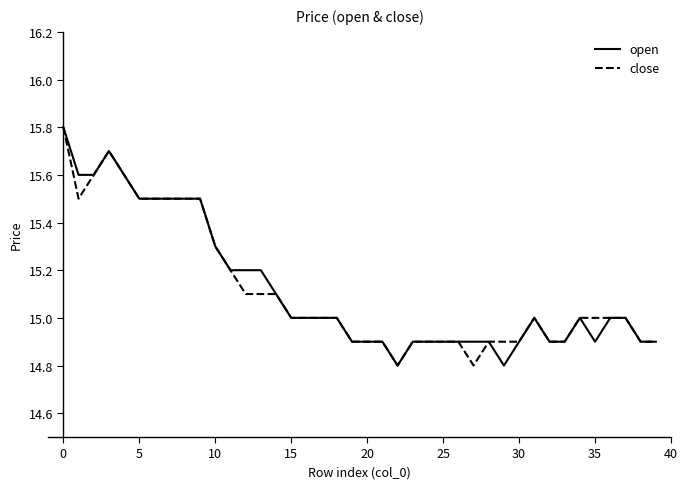

What is the minimum value shown in the chart?

14.8